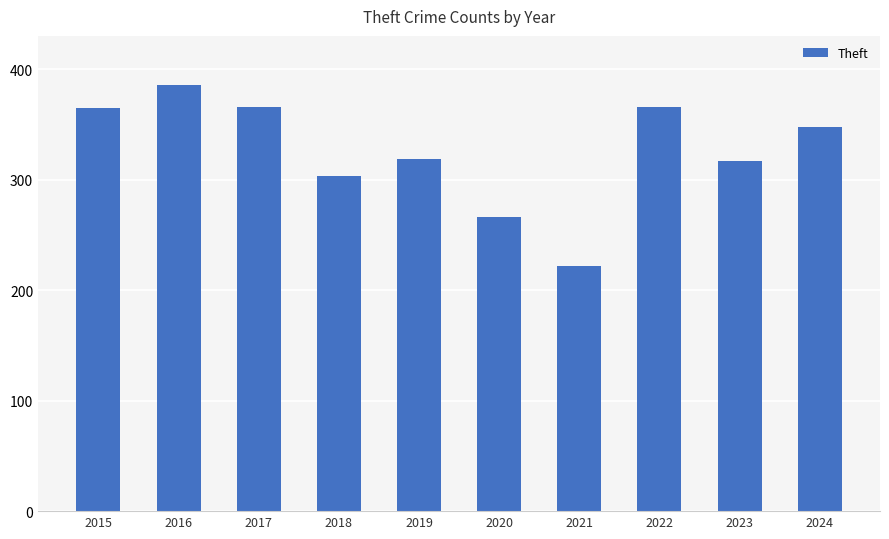

What is the difference between the second highest and minimum values?

144